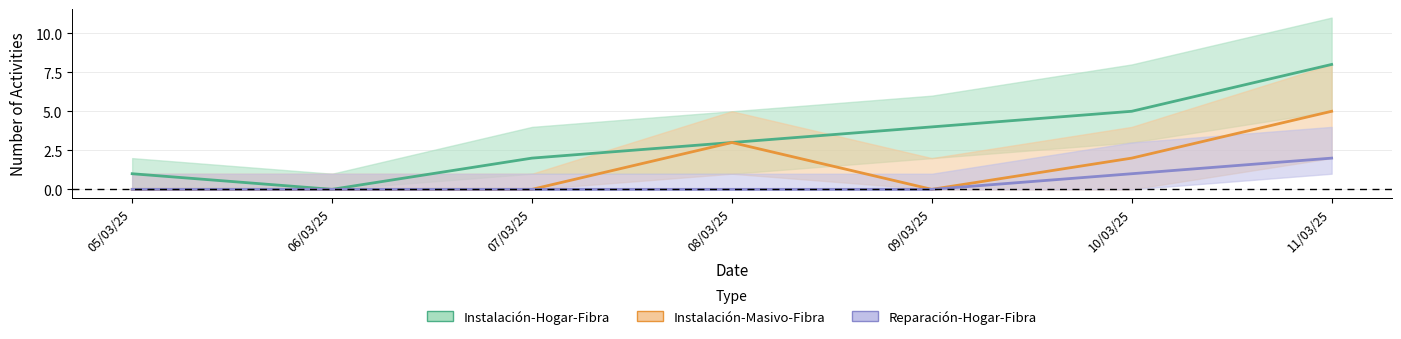

What is the maximum value shown in the chart?

8